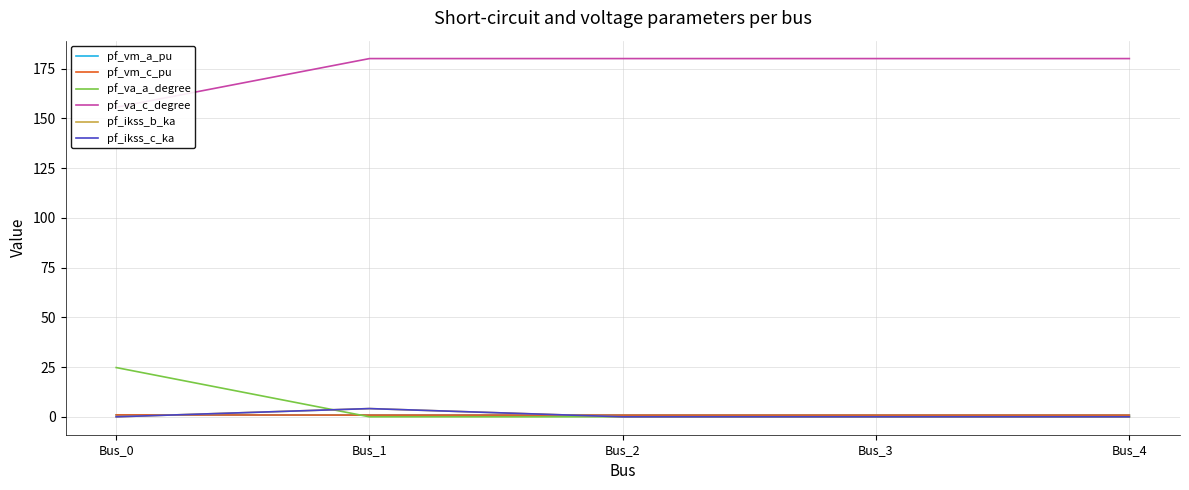

How many times do pf_vm_c_pu and pf_ikss_c_ka cross each other?

2